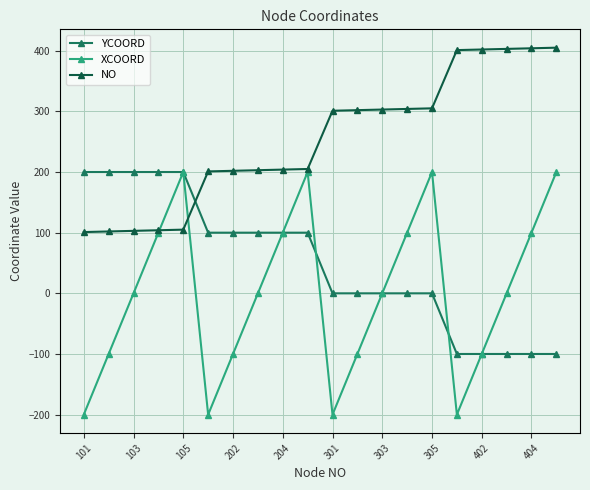

Which series ends up on top after the final intersection of YCOORD and NO?

NO